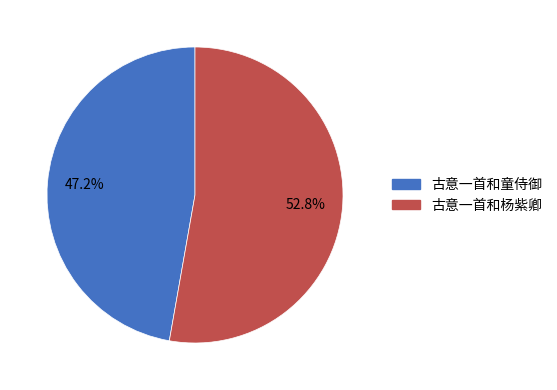

Which has a higher value, 古意一首和童侍御 or 古意一首和杨紫卿?

古意一首和杨紫卿